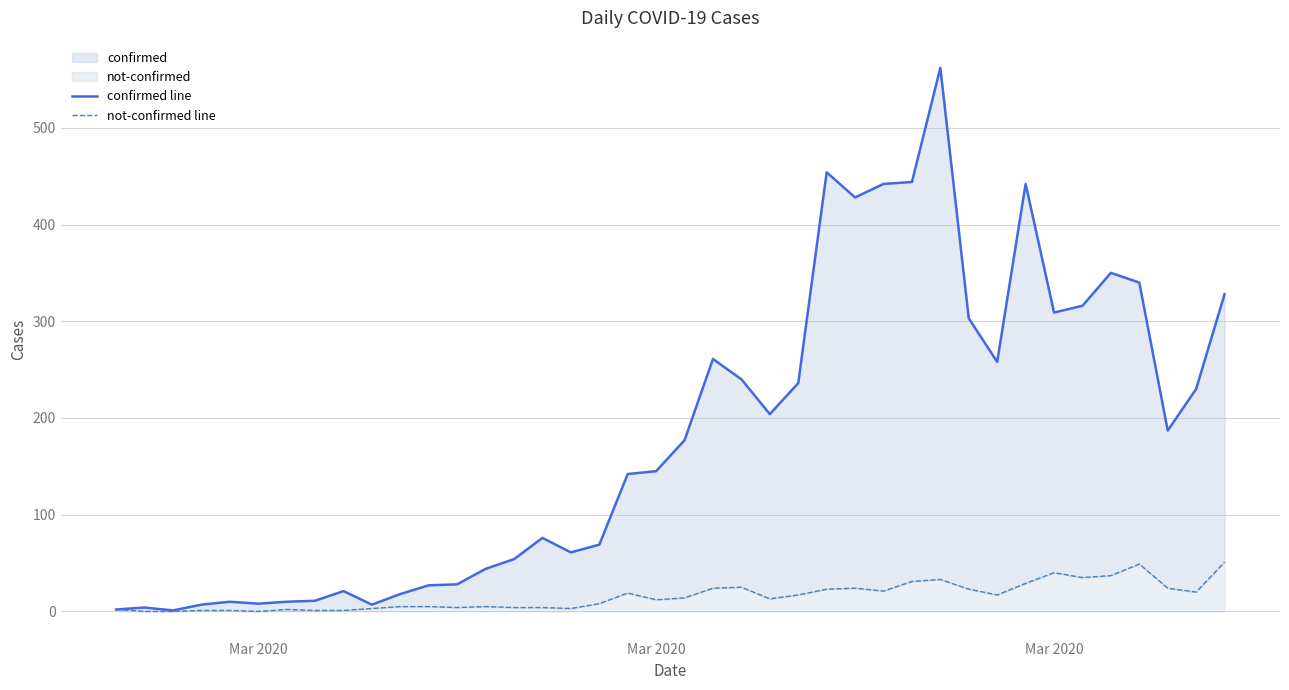

What is the difference between the maximum and minimum values in the confirmed line series?

561